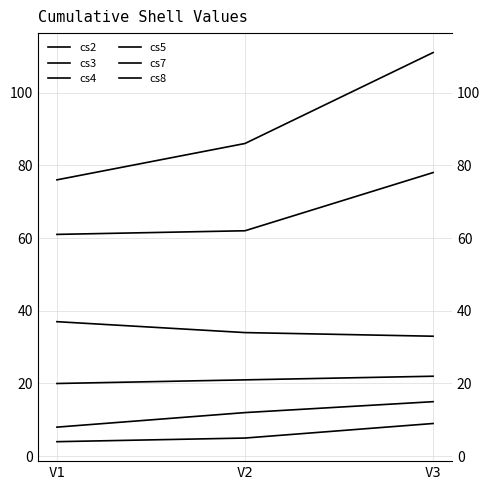

Which series has the largest range (max minus min)?

cs8